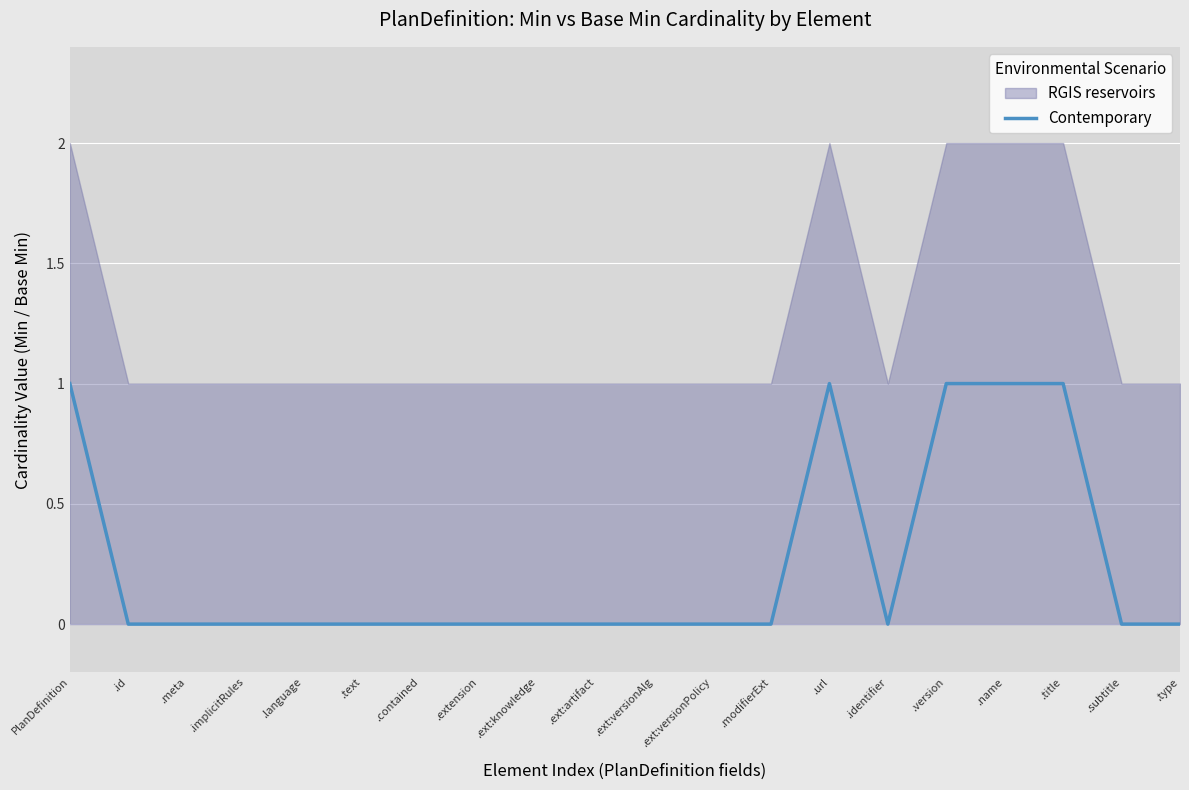

How many data points are above 0?

5